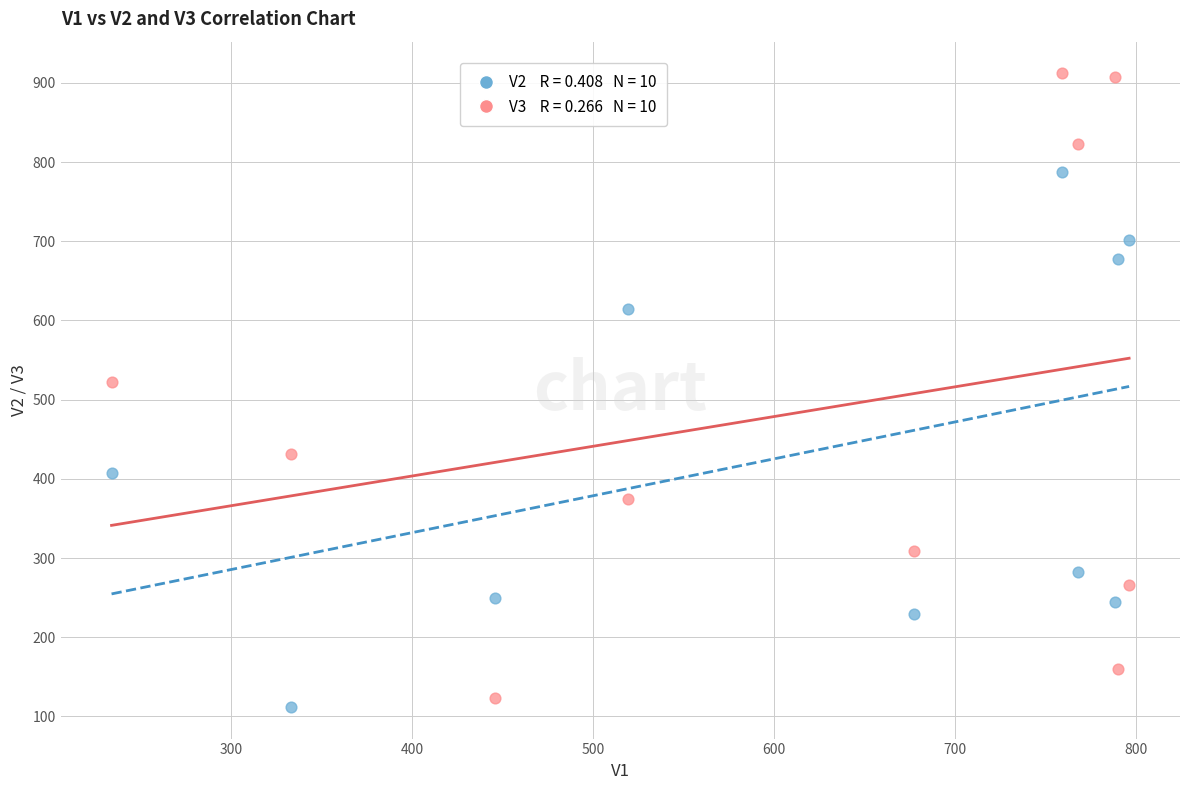

Across all data points, what is the range of Y values (max minus min)?

800